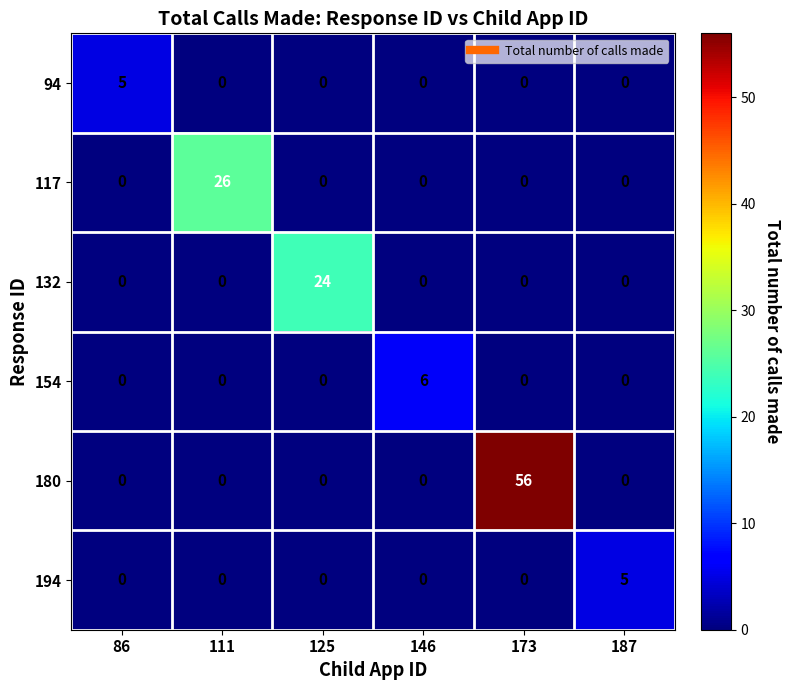

At which category is the sum across all series the highest?

173